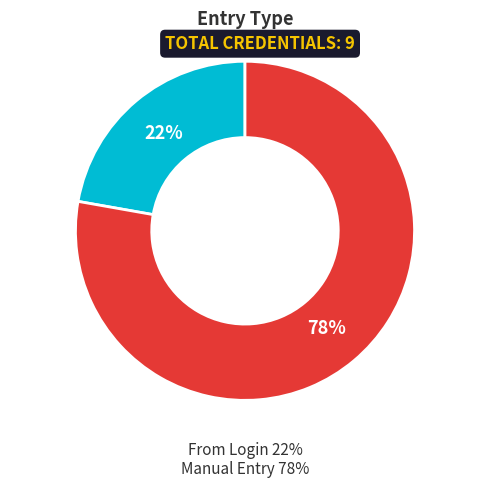

Does any single category account for the majority?

Yes